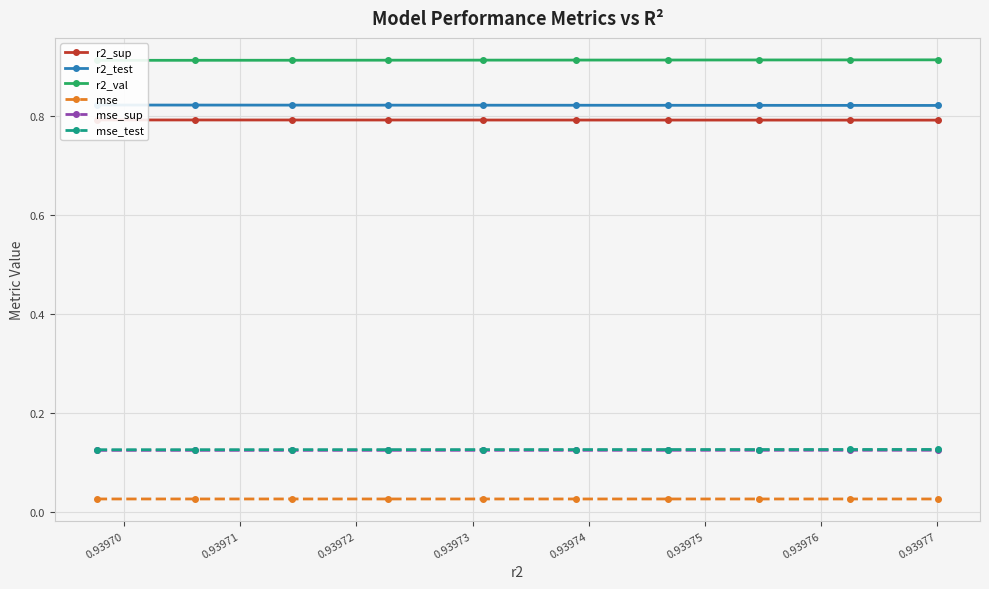

True or false: mse and mse_sup intersect in this chart.

False